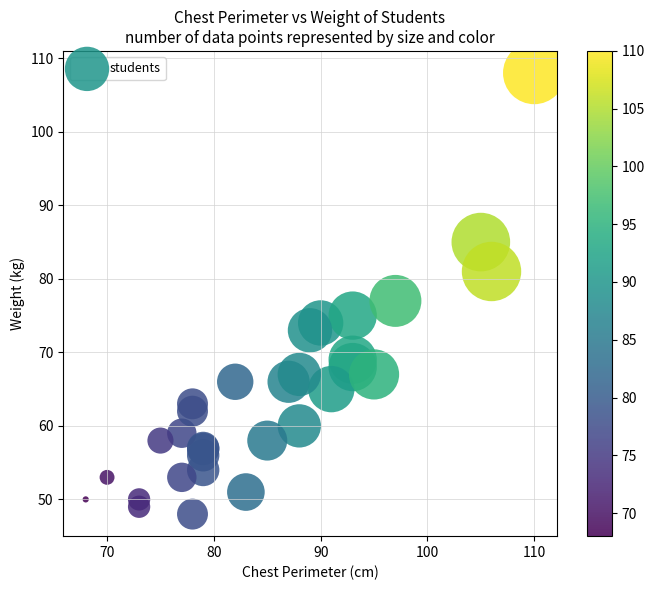

What Y value in the scatter plot is closest to 78?

77.0